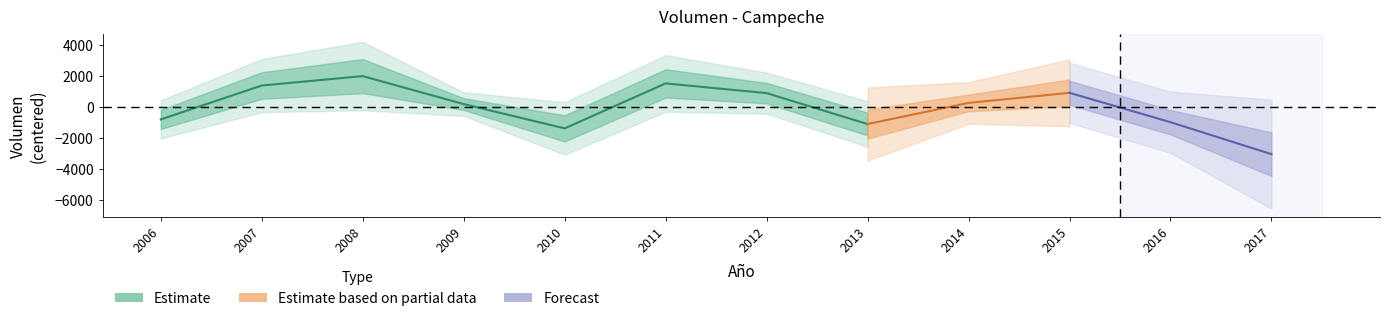

Between 2011 and 2008, which is larger?

2008